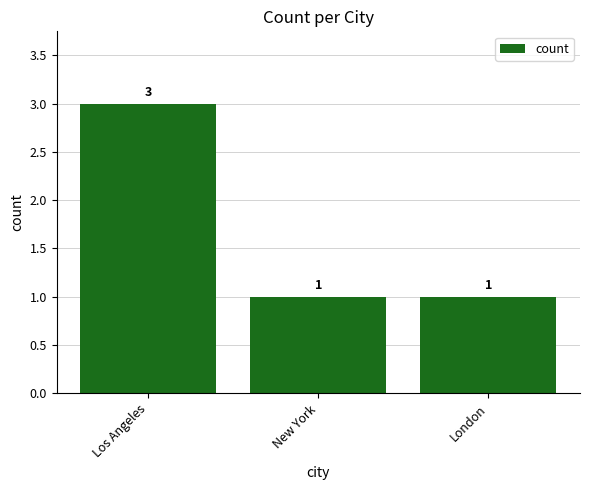

The chart shows a value of 0 at New York. True or false?

False